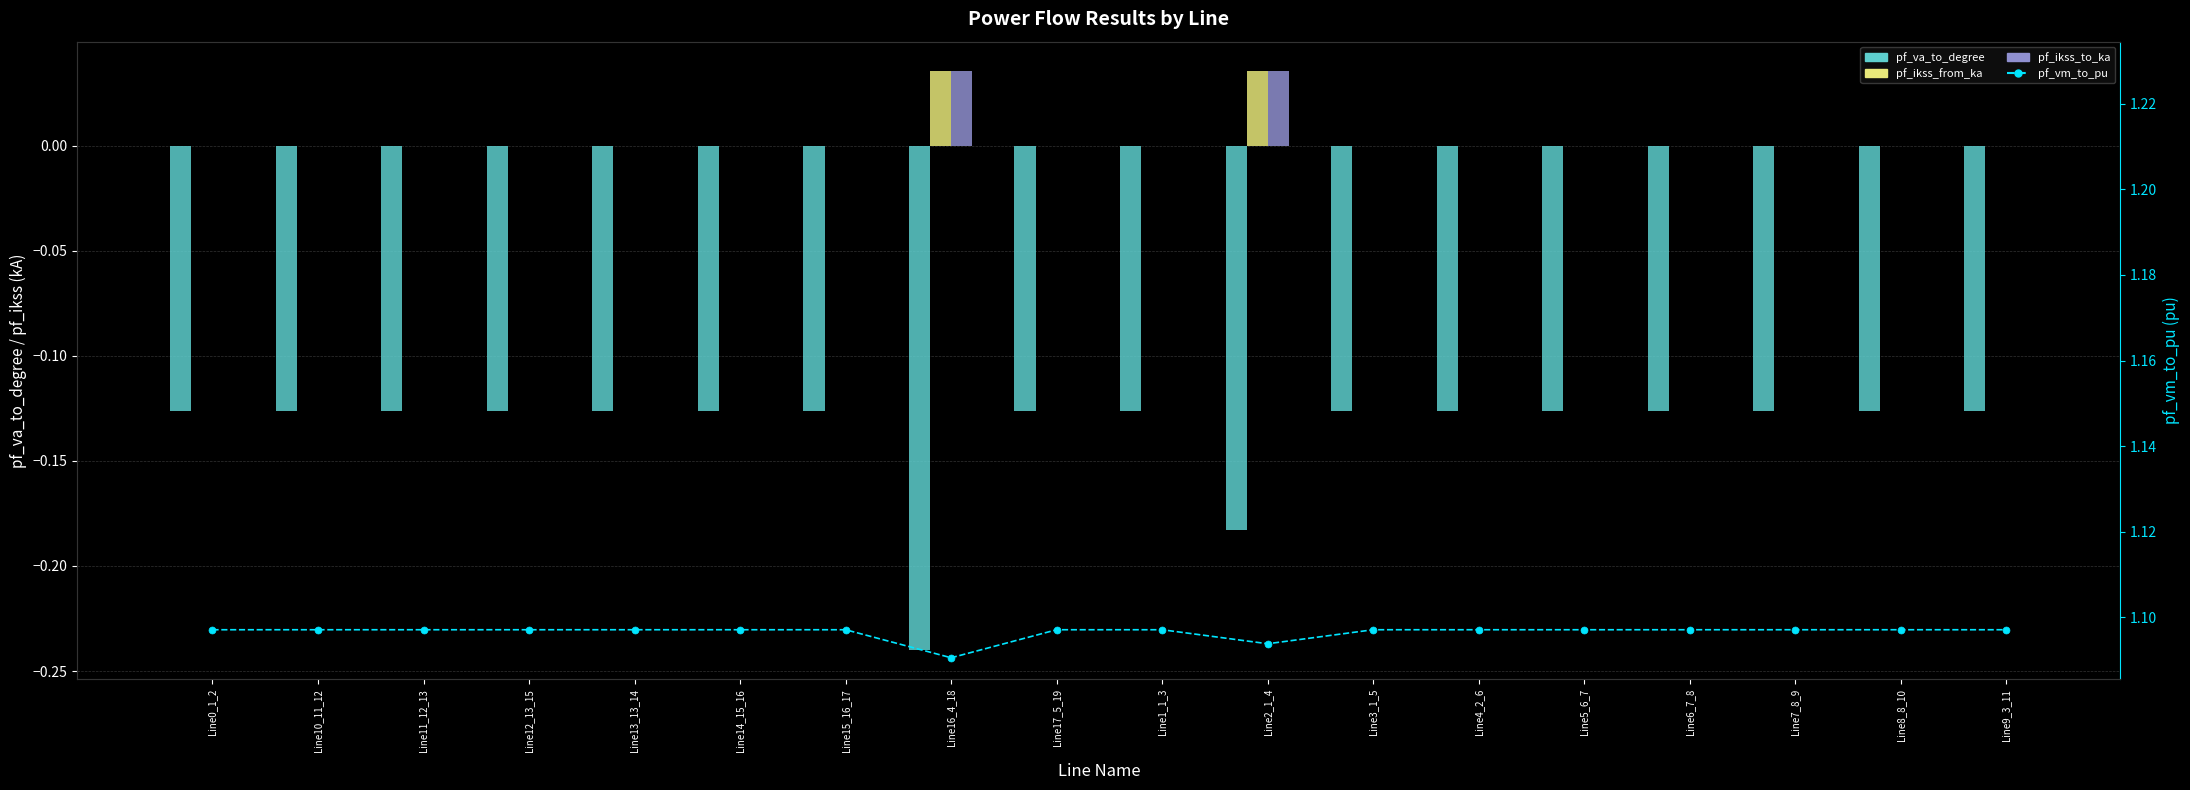

The pf_va_to_degree series shows -0.2 at Line8_8_10. True or false?

False